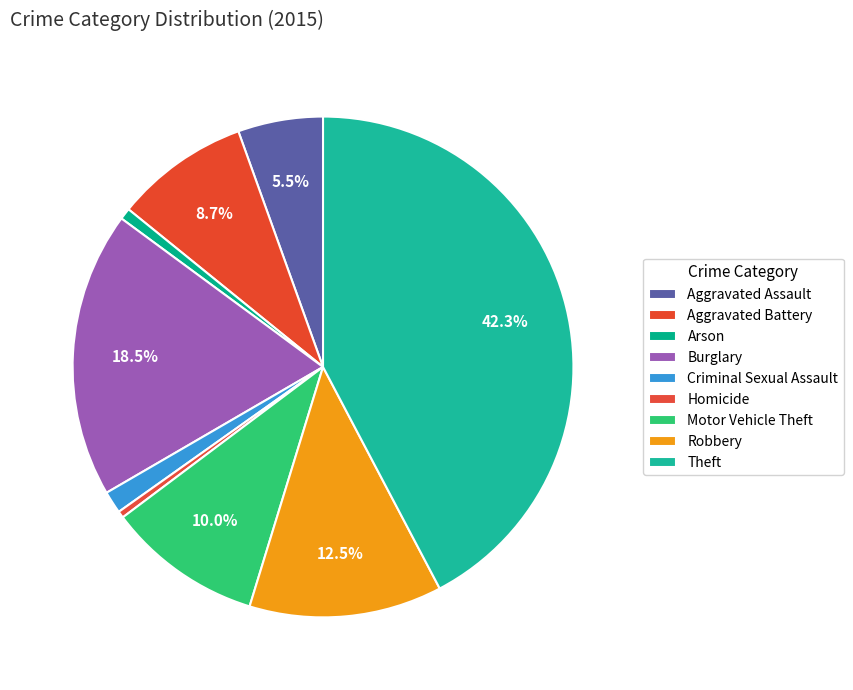

How many slices are in this pie chart?

9